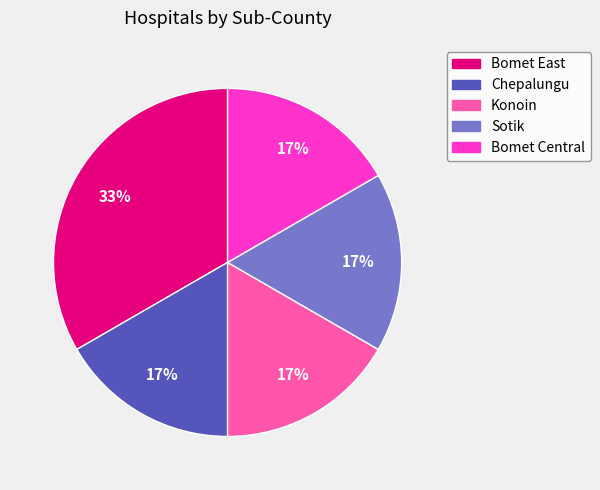

Is the sum of Konoin and Sotik greater than half?

No